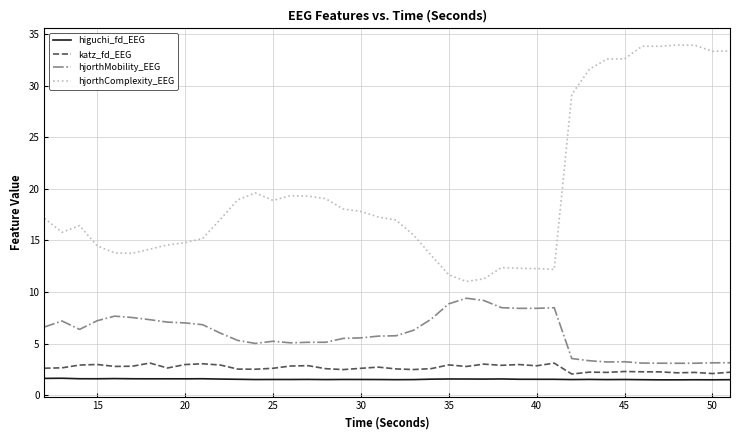

True or false: hjorthMobility_EEG and higuchi_fd_EEG intersect in this chart.

False